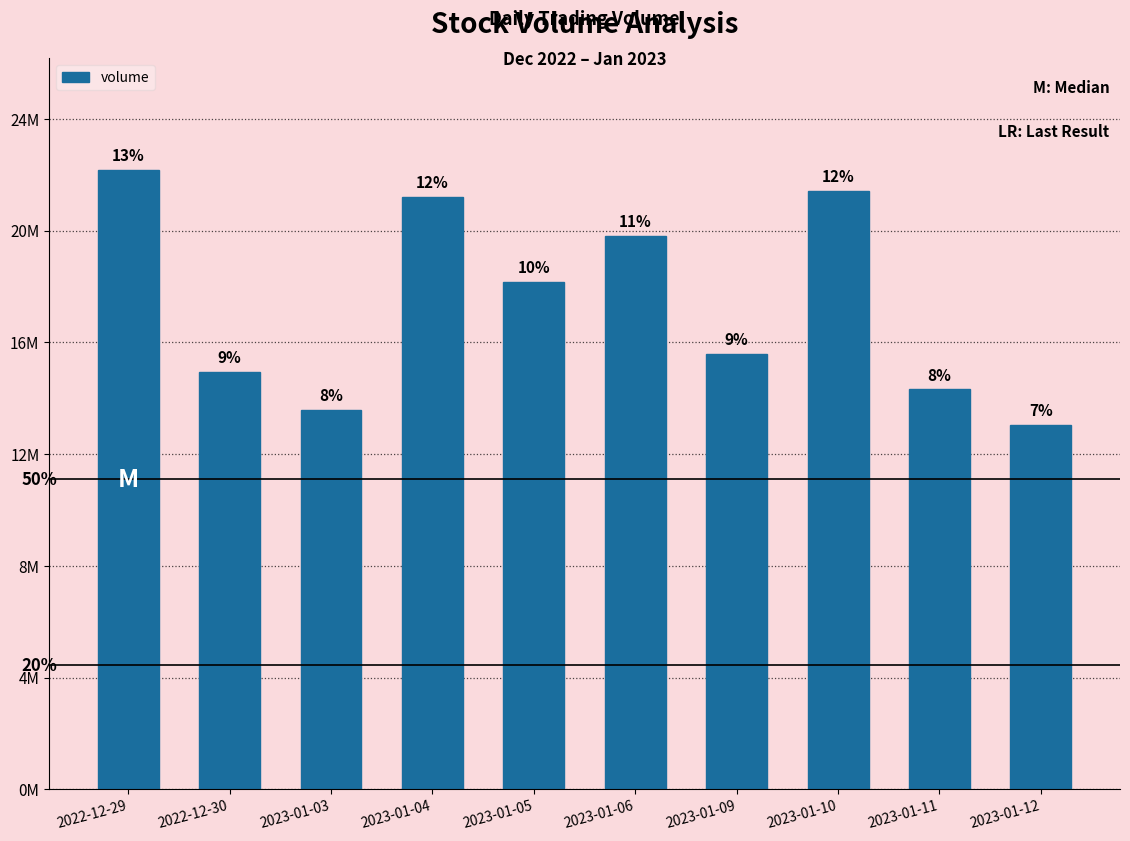

What is the difference between the maximum and minimum values?

9147270